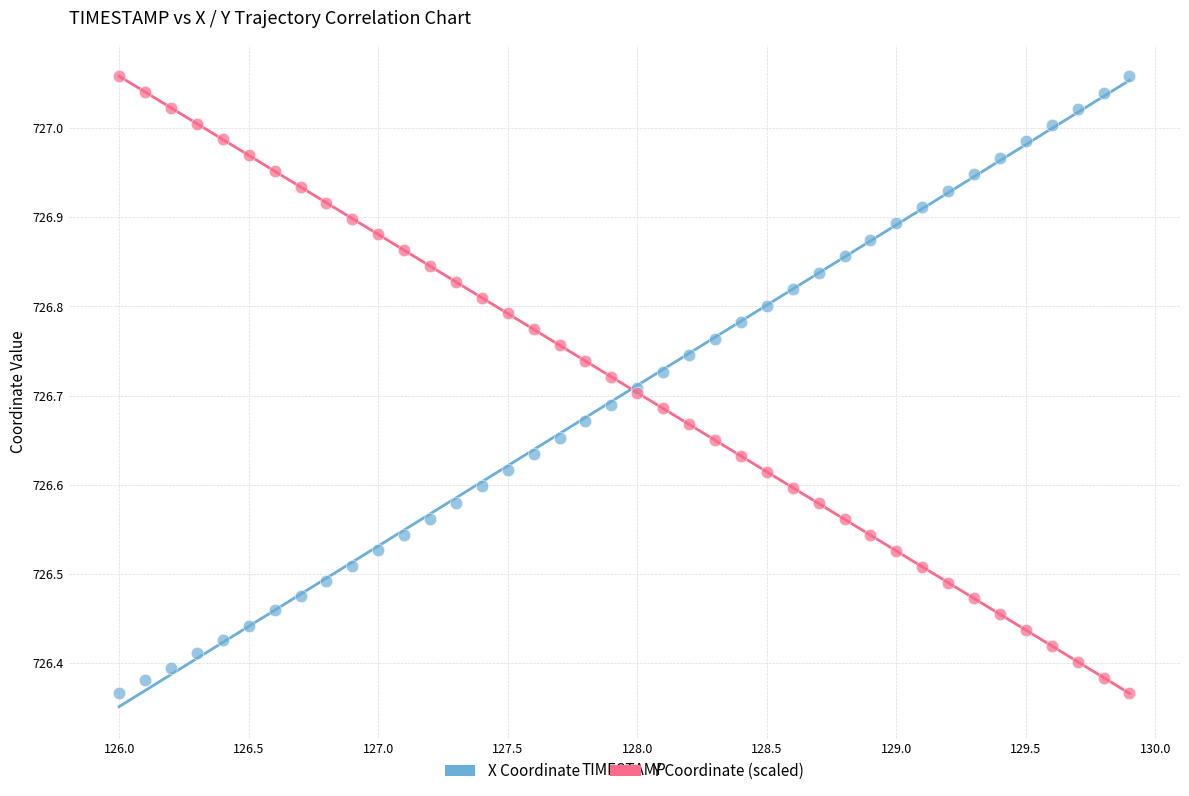

What is the X range (max minus min) for the scatter plot?

3.9